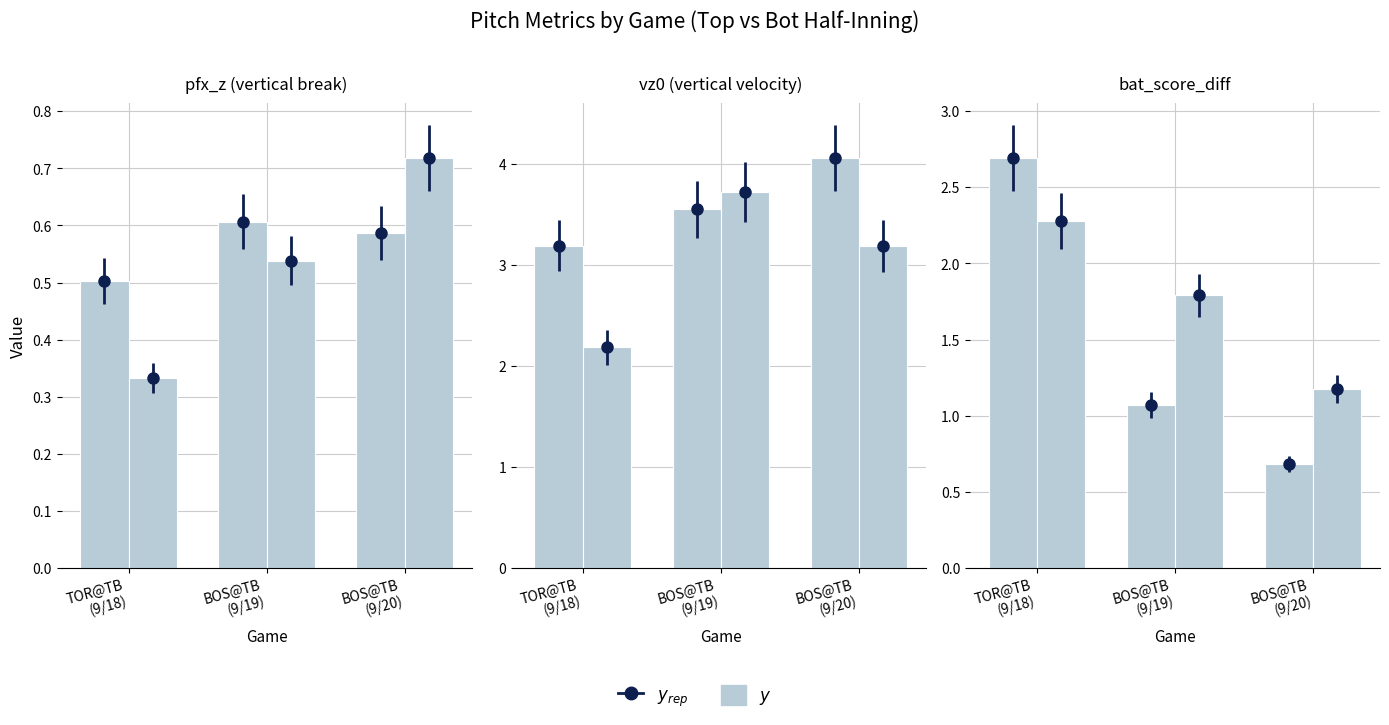

What is the label of the 3rd bar from the right?

TOR@TB
(9/18)